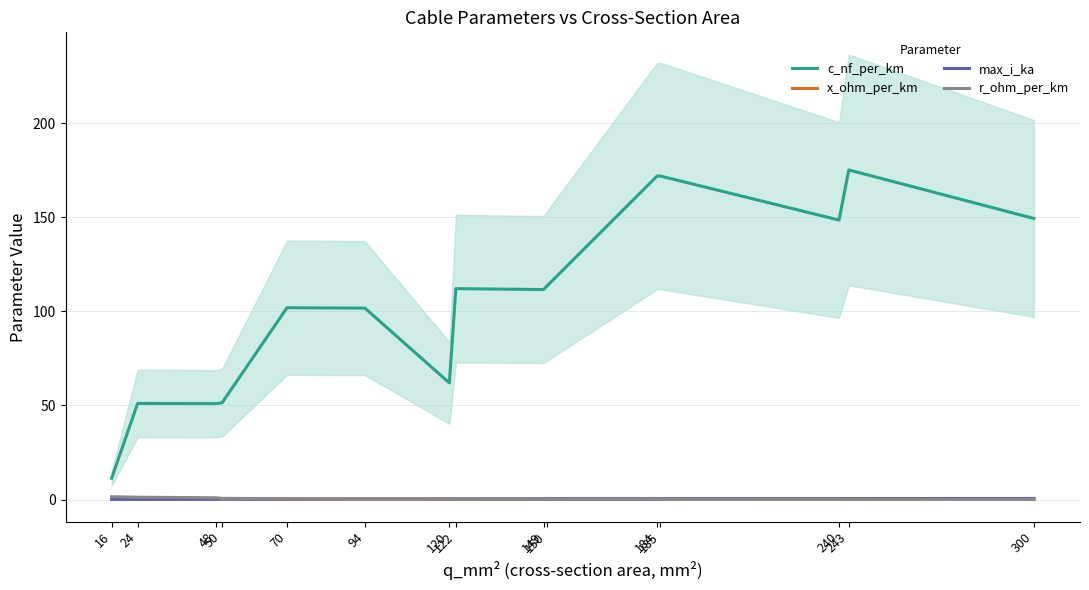

Reading left to right, what are all the values shown in this chart?

c_nf_per_km: 11.3	51.1	51.0	51.4	102.0	101.7	62.0	112.1	111.6	113.4	172.0	171.9	148.6	175.2	149.4
x_ohm_per_km: 0.3	0.3	0.3	0.3	0.2	0.2	0.3	0.2	0.2	0.2	0.2	0.2	0.2	0.2	0.2
max_i_ka: 0.1	0.1	0.2	0.2	0.2	0.3	0.4	0.3	0.4	0.4	0.4	0.4	0.5	0.5	0.6
r_ohm_per_km: 1.5	1.2	0.9	0.6	0.4	0.4	0.3	0.2	0.2	0.2	0.2	0.2	0.1	0.1	0.1